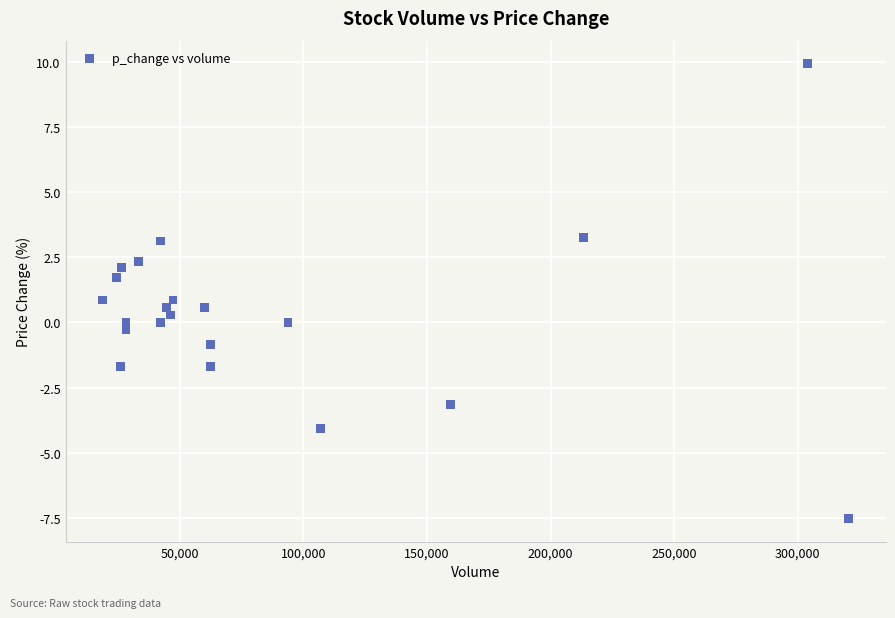

What is the range of Y values (max minus min)?

17.5